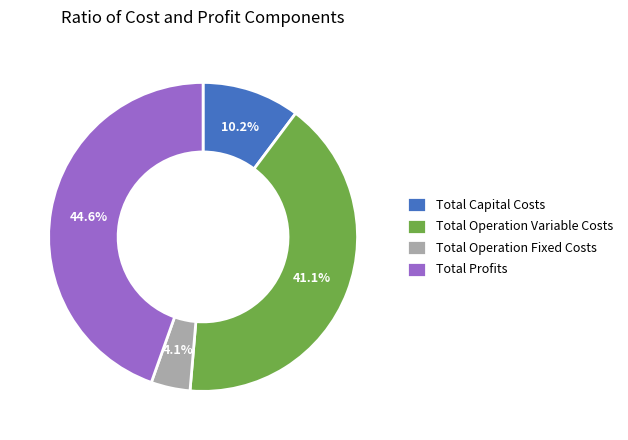

Combined, what portion of the pie is Total Operation Fixed Costs and Total Operation Variable Costs?

45.2%